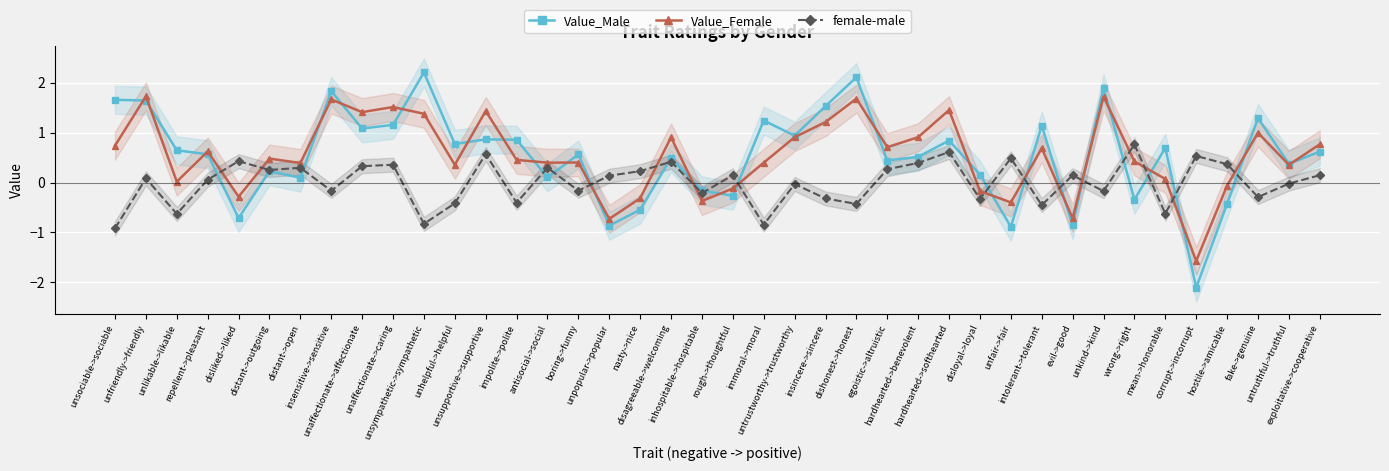

Reading right to left, what are all the values shown in this chart?

Value_Male: exploitative->cooperative=0.6	untruthful->truthful=0.4	fake->genuine=1.3	hostile->amicable=-0.4	corrupt->incorrupt=-2.1	mean->honorable=0.7	wrong->right=-0.3	unkind->kind=1.9	evil->good=-0.9	intolerant->tolerant=1.1	unfair->fair=-0.9	disloyal->loyal=0.2	hardhearted->softhearted=0.8	hardhearted->benevolent=0.5	egoistic->altruistic=0.4	dishonest->honest=2.1	insincere->sincere=1.5	untrustworthy->trustworthy=0.9	immoral->moral=1.2	rough->thoughtful=-0.3	inhospitable->hospitable=-0.2	disagreeable->welcoming=0.5	nasty->nice=-0.5	unpopular->popular=-0.9	boring->funny=0.6	antisocial->social=0.1	impolite->polite=0.9	unsupportive->supportive=0.9	unhelpful->helpful=0.8	unsympathetic->sympathetic=2.2	unaffectionate->caring=1.2	unaffectionate->affectionate=1.1	insensitive->sensitive=1.8	distant->open=0.1	distant->outgoing=0.2	disliked->liked=-0.7	repellent->pleasant=0.6	unlikable->likable=0.6	unfriendly->friendly=1.6	unsociable->sociable=1.7
Value_Female: exploitative->cooperative=0.8	untruthful->truthful=0.4	fake->genuine=1.0	hostile->amicable=-0.1	corrupt->incorrupt=-1.6	mean->honorable=0.1	wrong->right=0.4	unkind->kind=1.7	evil->good=-0.7	intolerant->tolerant=0.7	unfair->fair=-0.4	disloyal->loyal=-0.2	hardhearted->softhearted=1.5	hardhearted->benevolent=0.9	egoistic->altruistic=0.7	dishonest->honest=1.7	insincere->sincere=1.2	untrustworthy->trustworthy=0.9	immoral->moral=0.4	rough->thoughtful=-0.1	inhospitable->hospitable=-0.4	disagreeable->welcoming=0.9	nasty->nice=-0.3	unpopular->popular=-0.7	boring->funny=0.4	antisocial->social=0.4	impolite->polite=0.5	unsupportive->supportive=1.4	unhelpful->helpful=0.4	unsympathetic->sympathetic=1.4	unaffectionate->caring=1.5	unaffectionate->affectionate=1.4	insensitive->sensitive=1.7	distant->open=0.4	distant->outgoing=0.5	disliked->liked=-0.3	repellent->pleasant=0.6	unlikable->likable=0.0	unfriendly->friendly=1.7	unsociable->sociable=0.7
female-male: exploitative->cooperative=0.1	untruthful->truthful=-0.0	fake->genuine=-0.3	hostile->amicable=0.4	corrupt->incorrupt=0.5	mean->honorable=-0.6	wrong->right=0.8	unkind->kind=-0.2	evil->good=0.1	intolerant->tolerant=-0.5	unfair->fair=0.5	disloyal->loyal=-0.3	hardhearted->softhearted=0.6	hardhearted->benevolent=0.4	egoistic->altruistic=0.3	dishonest->honest=-0.4	insincere->sincere=-0.3	untrustworthy->trustworthy=-0.0	immoral->moral=-0.8	rough->thoughtful=0.1	inhospitable->hospitable=-0.2	disagreeable->welcoming=0.4	nasty->nice=0.2	unpopular->popular=0.1	boring->funny=-0.2	antisocial->social=0.3	impolite->polite=-0.4	unsupportive->supportive=0.6	unhelpful->helpful=-0.4	unsympathetic->sympathetic=-0.8	unaffectionate->caring=0.4	unaffectionate->affectionate=0.3	insensitive->sensitive=-0.2	distant->open=0.3	distant->outgoing=0.3	disliked->liked=0.4	repellent->pleasant=0.1	unlikable->likable=-0.6	unfriendly->friendly=0.1	unsociable->sociable=-0.9